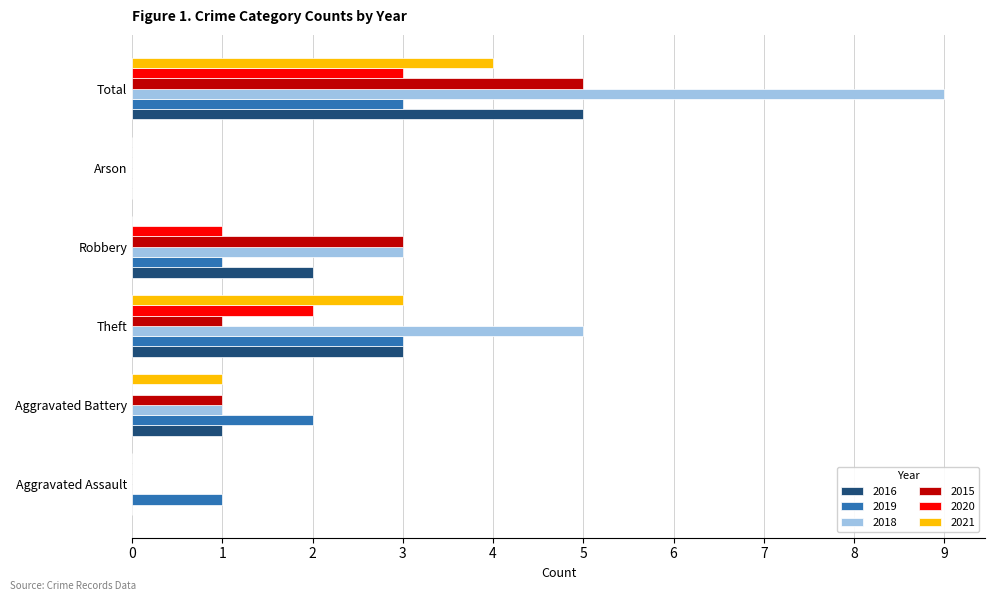

Between Theft and Arson, which series saw the biggest shift?

2018